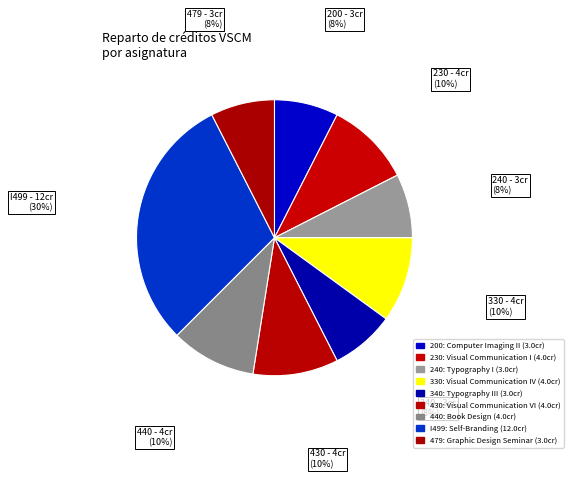

What is the ratio of the value at 340 to the value at 330?

0.8